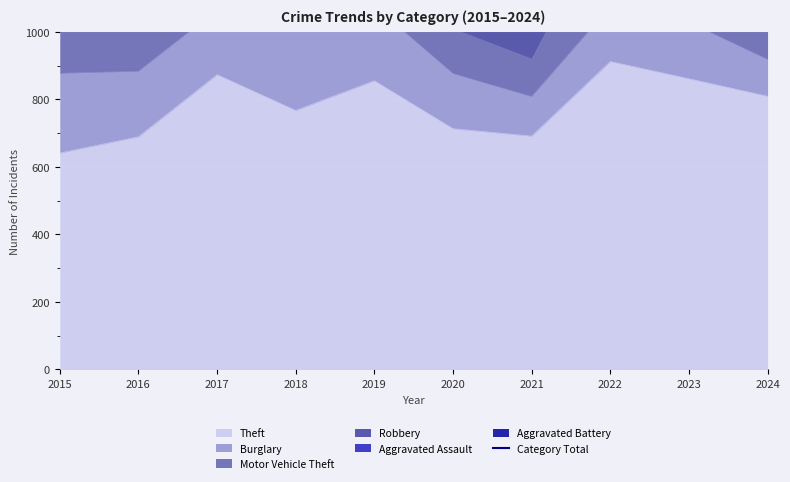

What is the minimum value for Theft?

641